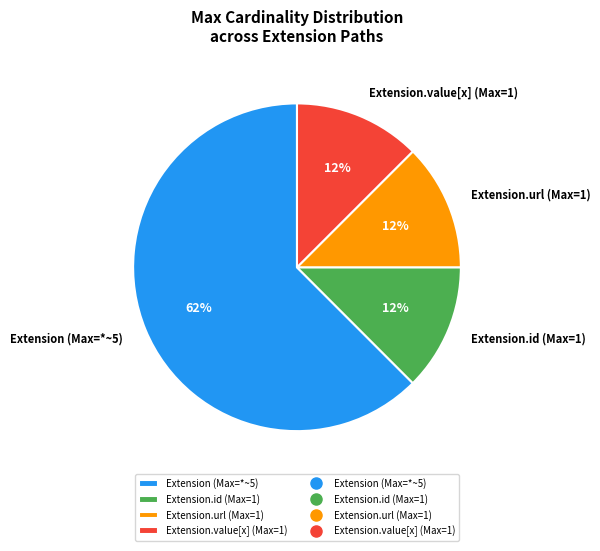

What is the largest slice in the pie chart?

Extension (Max=*~5)